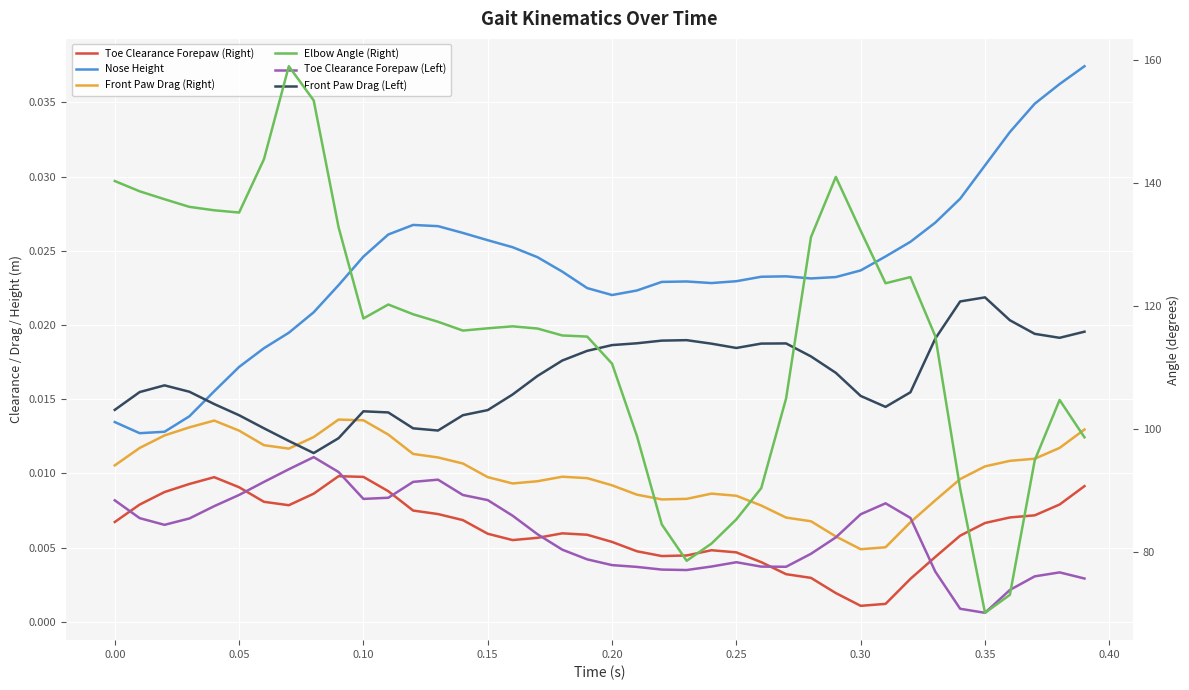

Where is Toe Clearance Forepaw (Right) nearest to the value 0?

0.30